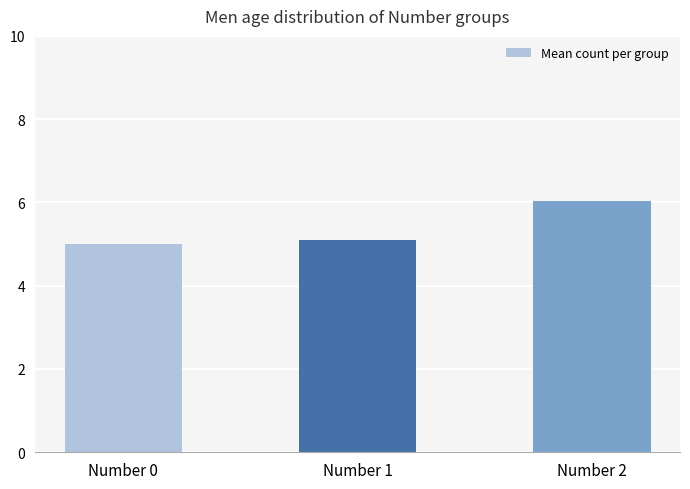

Which category has the highest value across all series?

Number 2